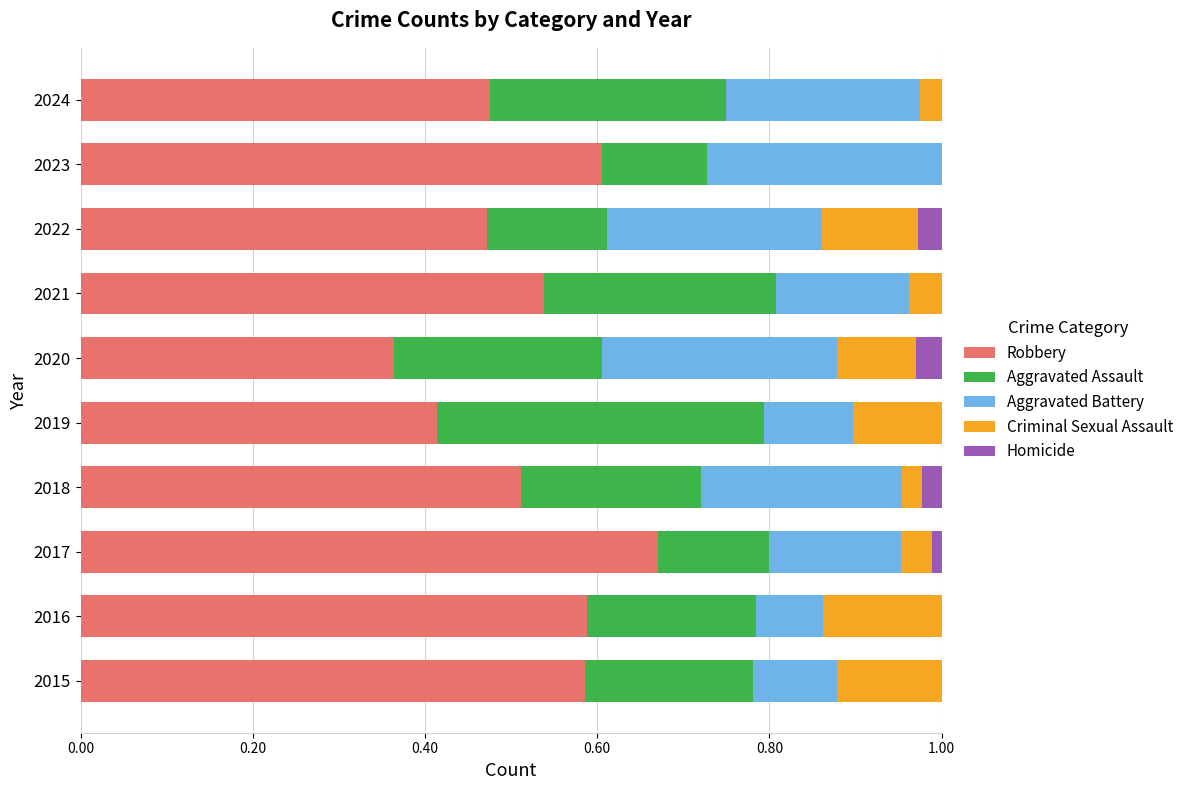

At which label does Robbery reach its peak?

2017